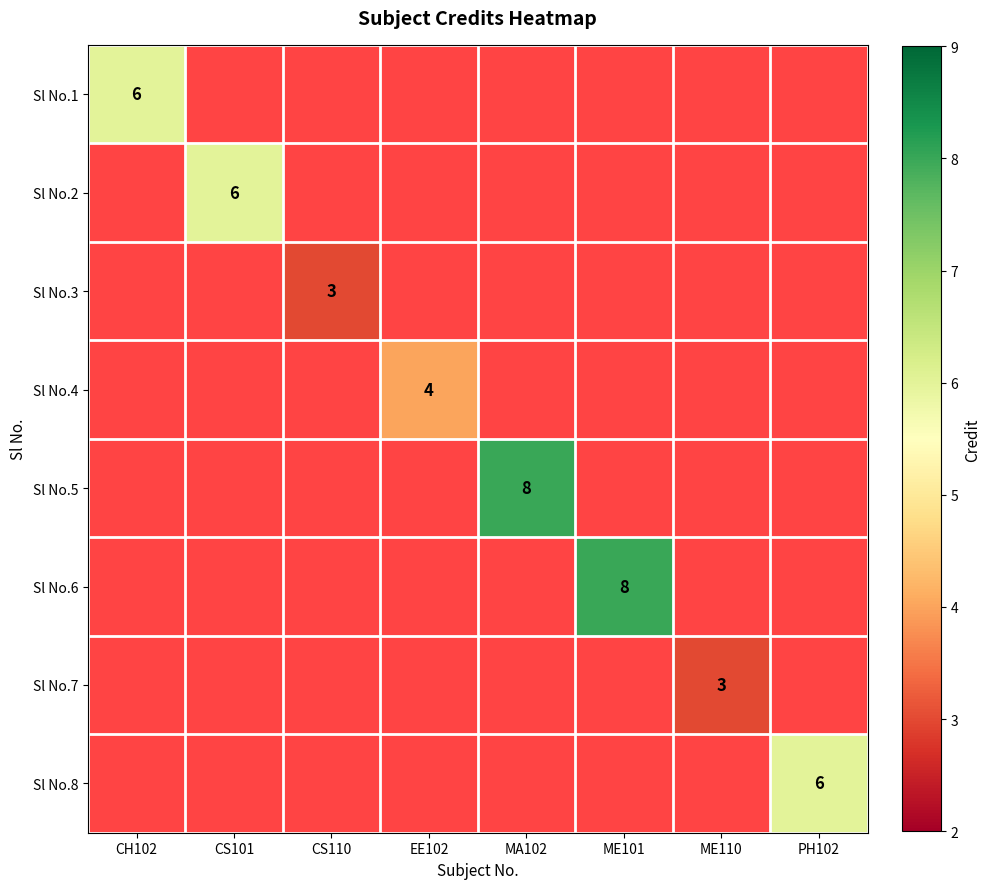

At which label does Sl No.8 reach its minimum?

CH102